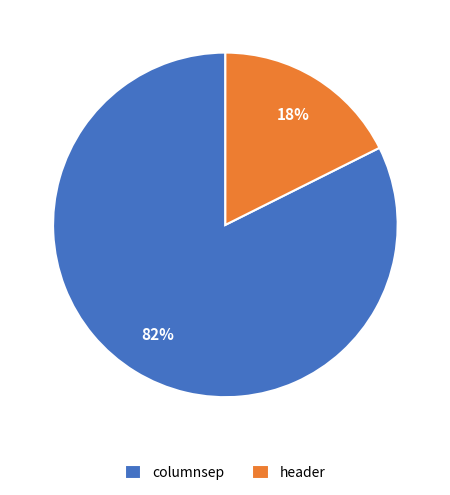

Count the number of slices in the pie.

2